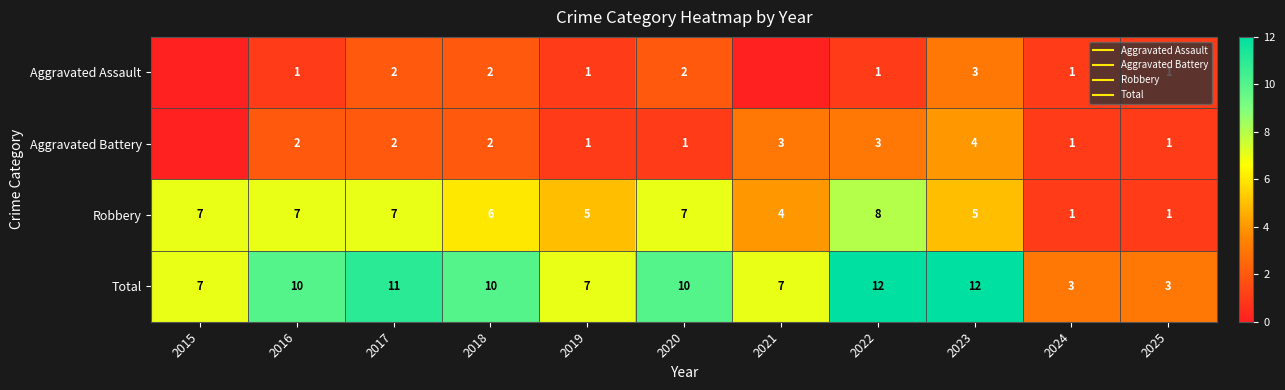

The Robbery series shows 1 at 2024. True or false?

True